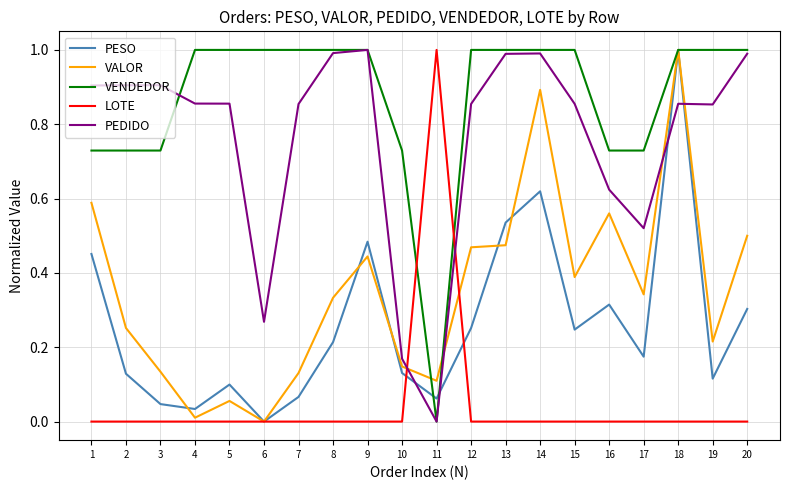

After their last crossing, which series has the higher values: PEDIDO or VALOR?

PEDIDO